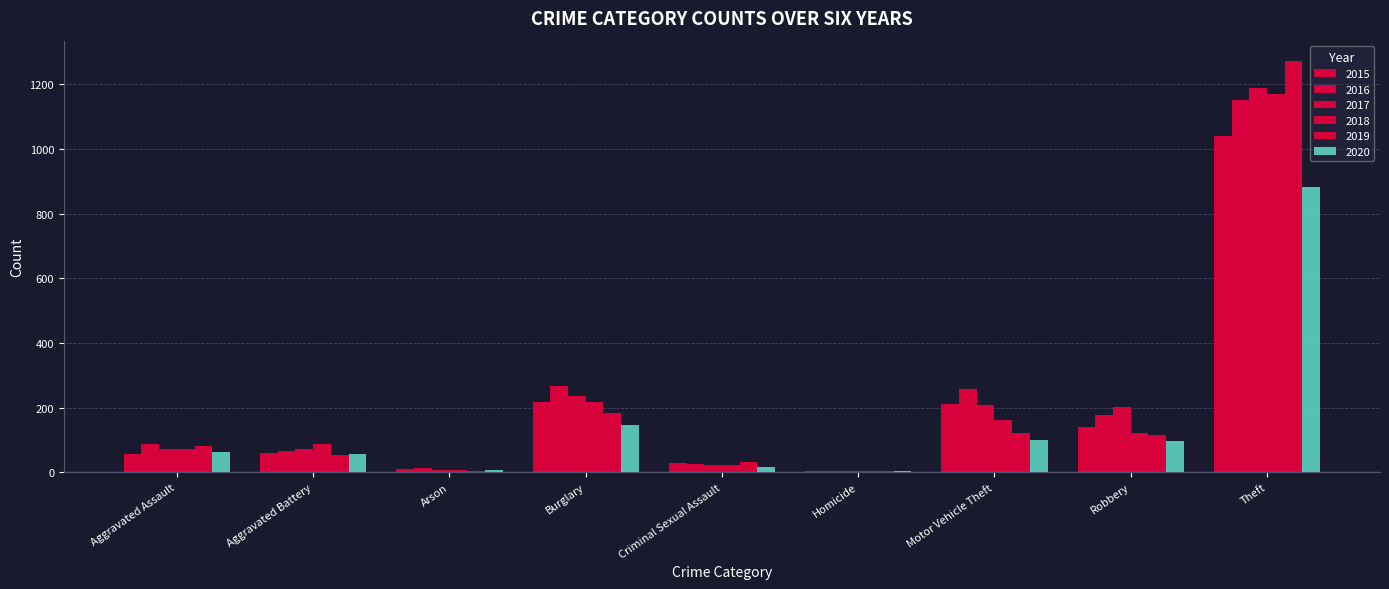

What is the sum of all 2018 values?

1865